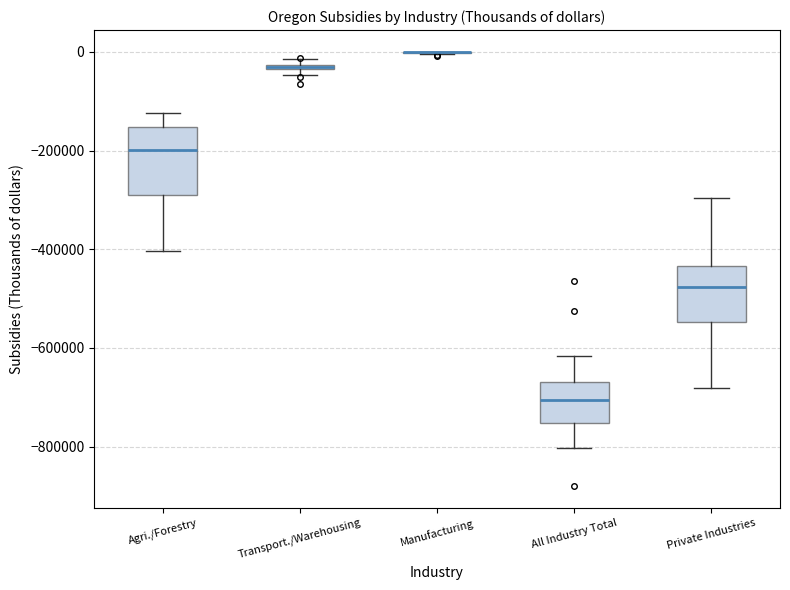

Where is the lower edge of the box for Private Industries on the y-axis? The values are not printed on the chart, so give them approximately, as read against the axis.

-540000